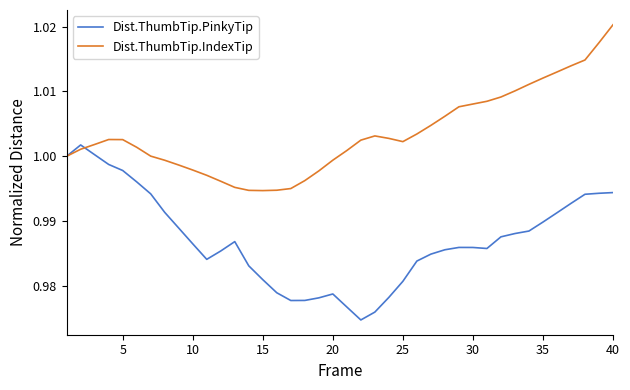

Which series has the largest total across all categories?

Dist.ThumbTip.IndexTip